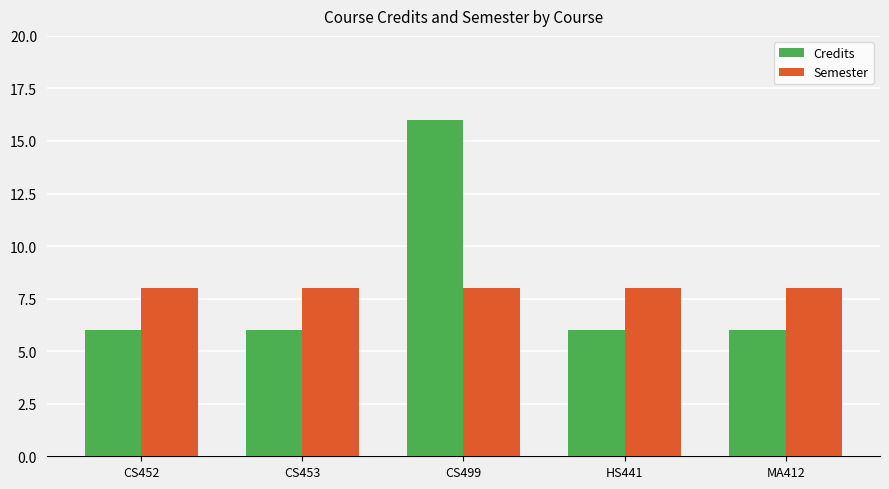

What is the approximate value of Credits at CS453, to the nearest 10?

10